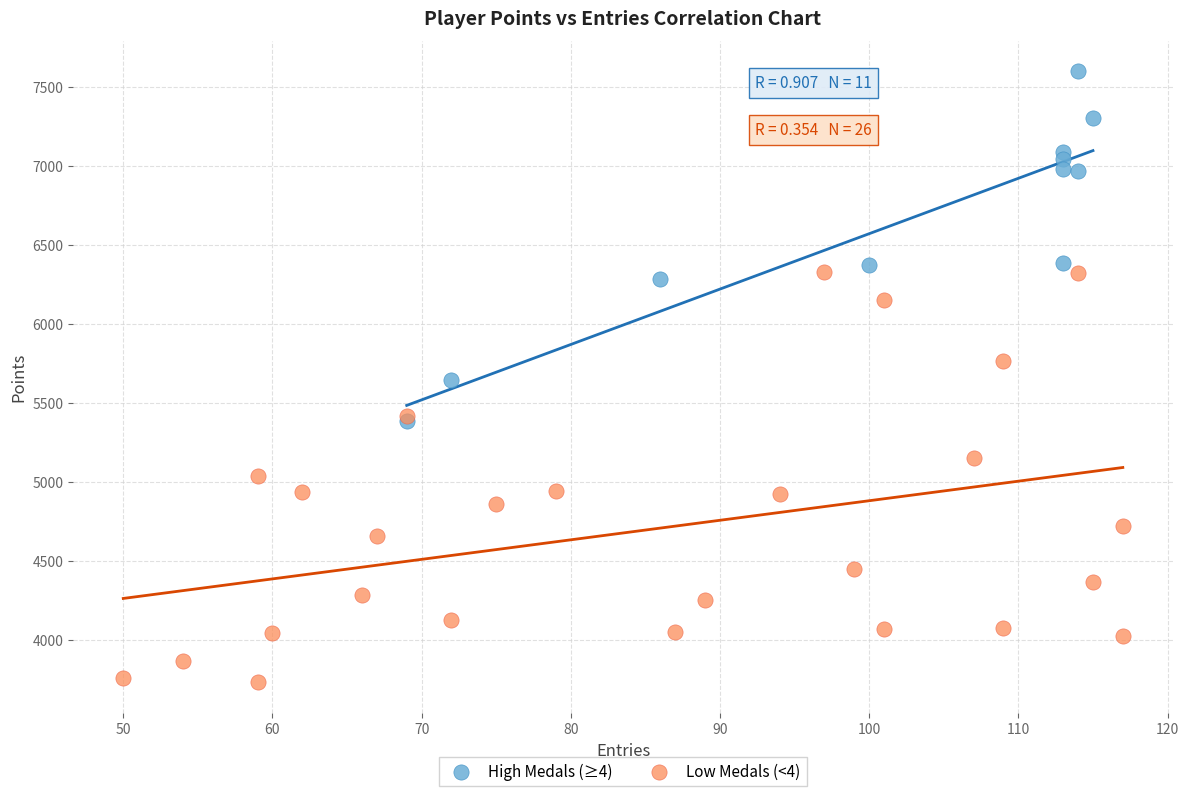

What are all the series names shown in the legend?

High Medals (≥4), Low Medals (<4)